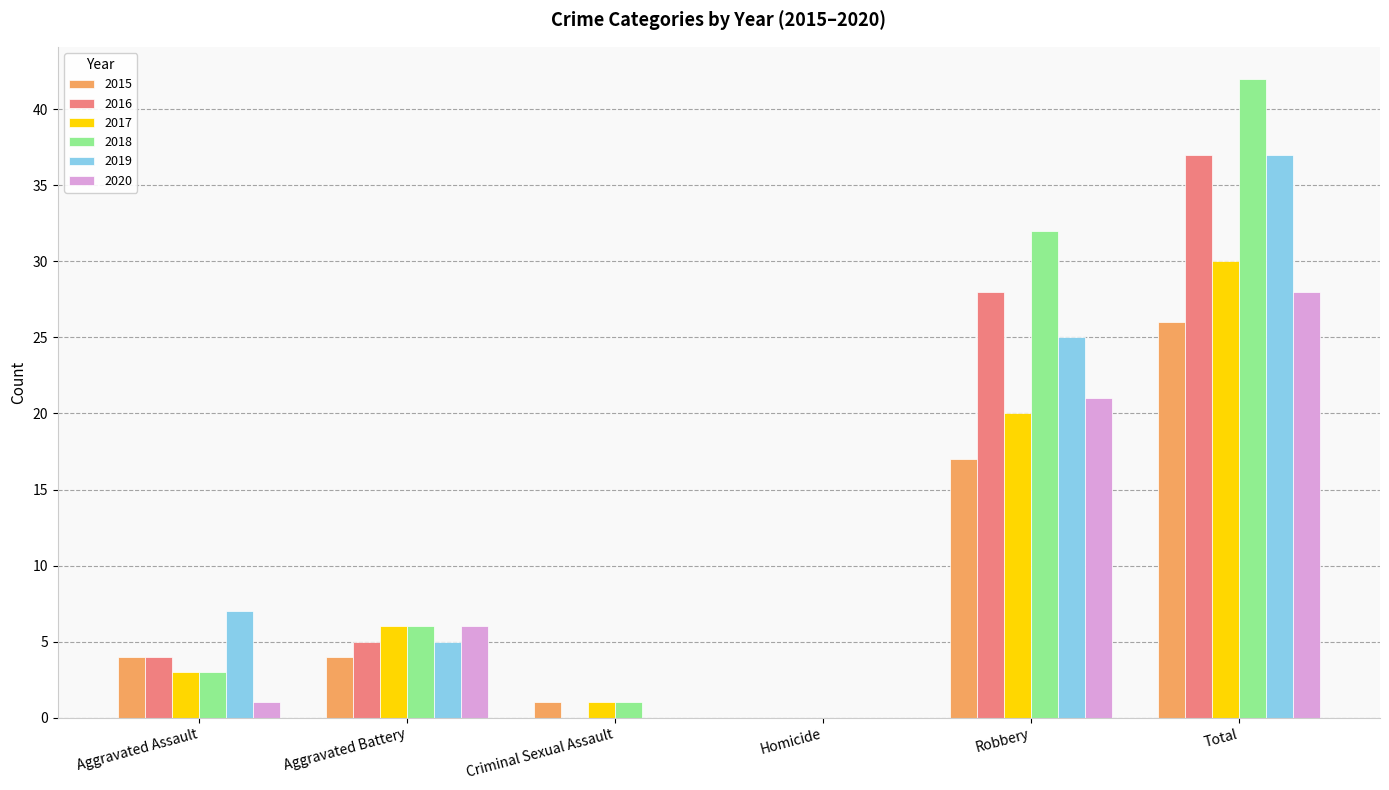

Is it true that 2018 equals 1 at Aggravated Assault?

False